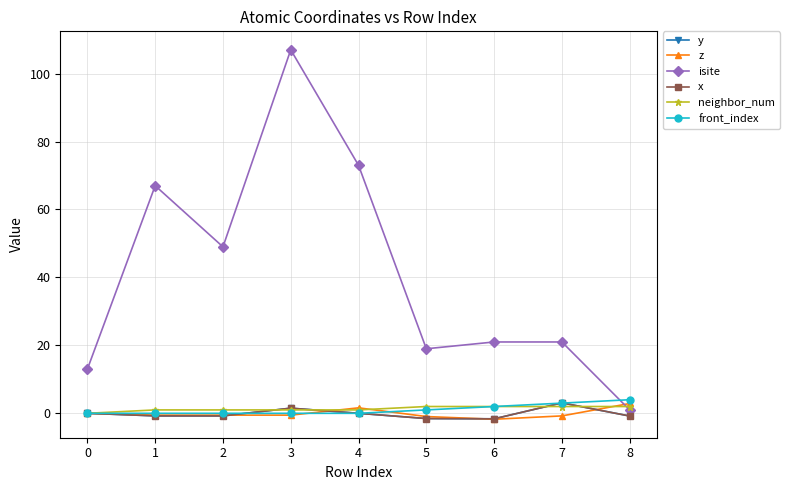

List the series in order of their peak value, lowest first.

neighbor_num, z, y, x, front_index, isite